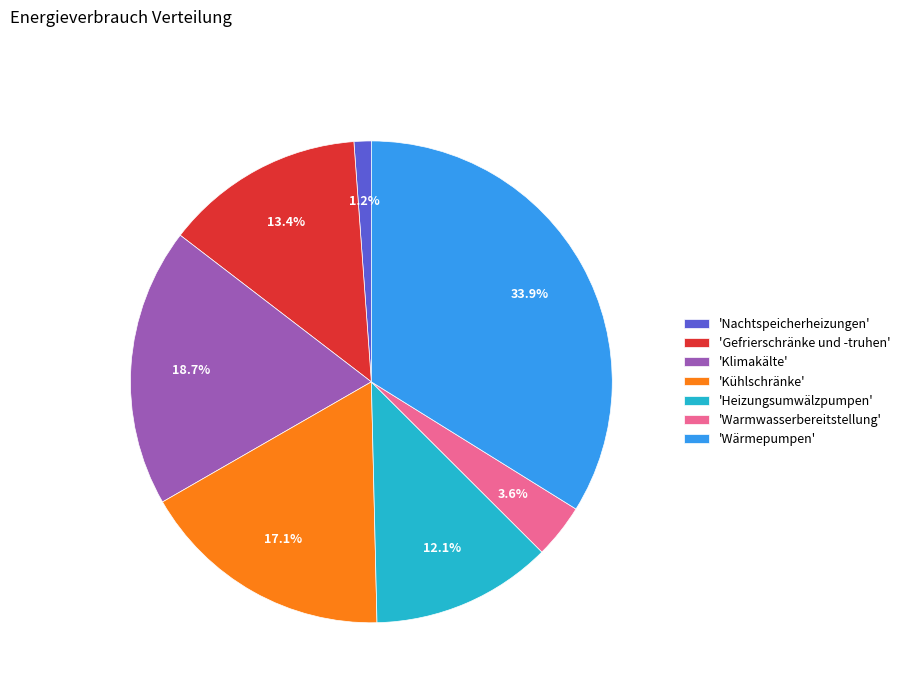

Which category has the biggest portion of the pie?

'Wärmepumpen'